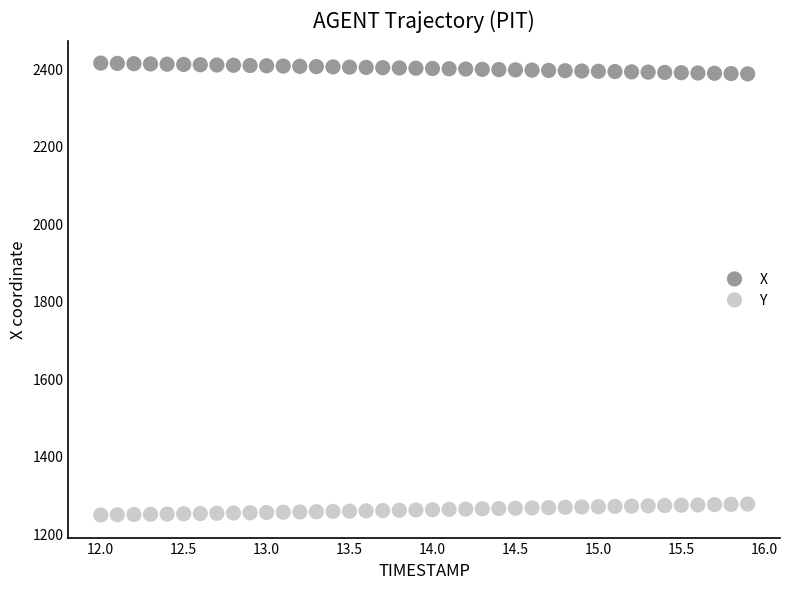

Across all data points, what is the range of Y values (max minus min)?

1166.5